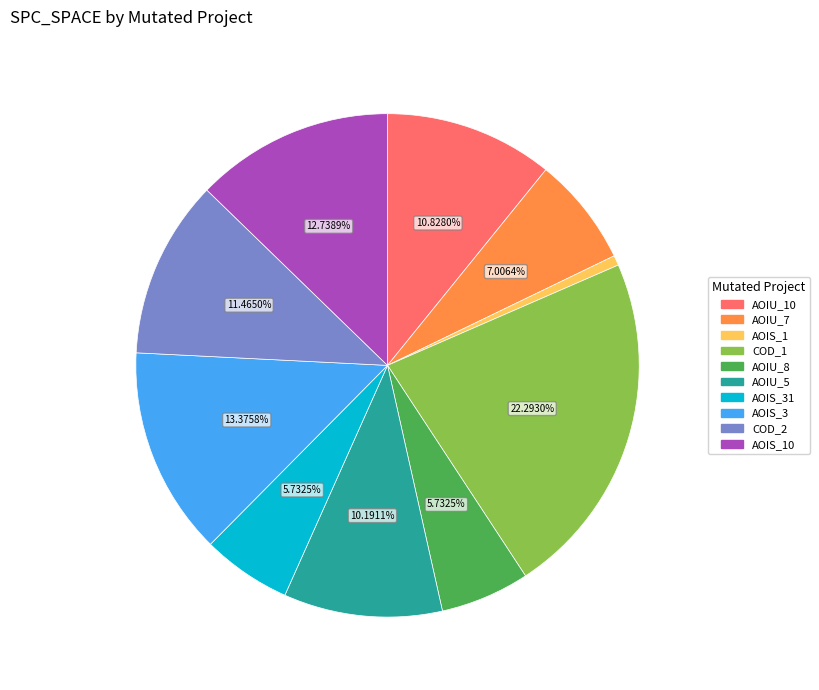

Is there any slice that represents more than half of the pie?

No